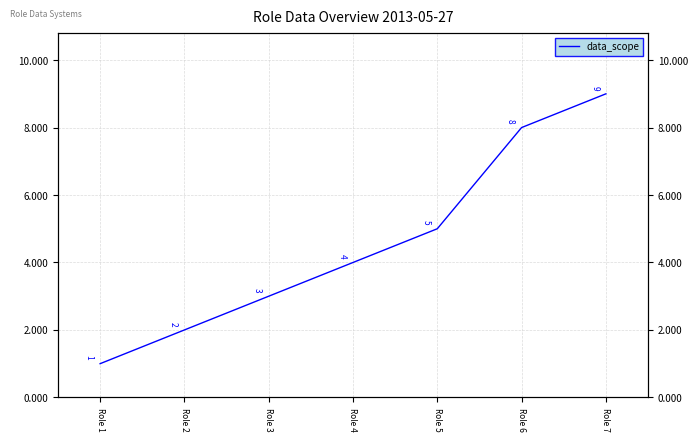

What is the difference between the maximum and minimum values?

8